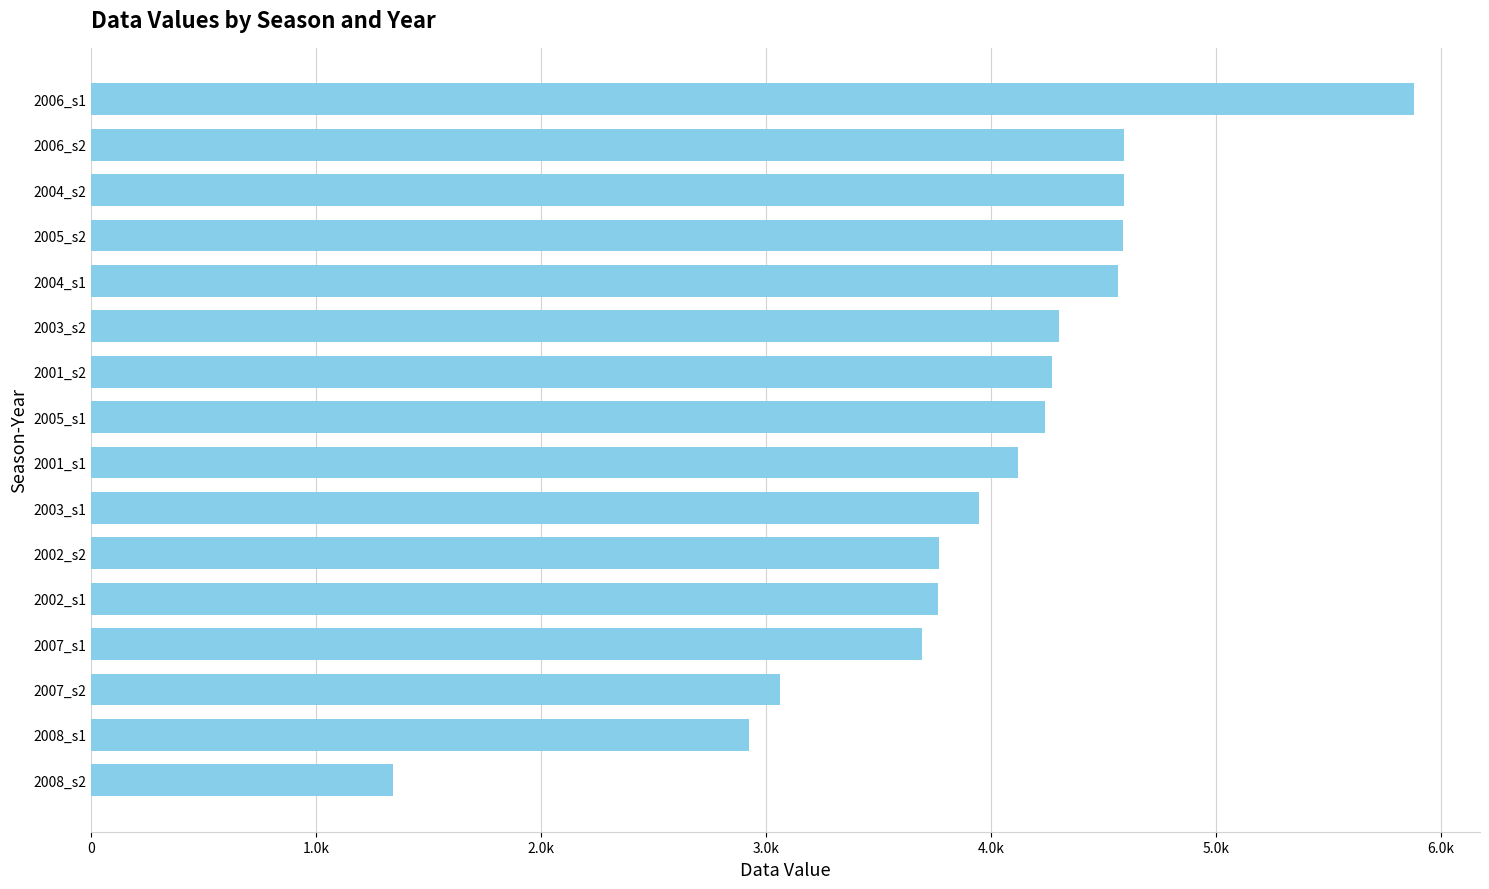

Does the chart contain any negative values?

No